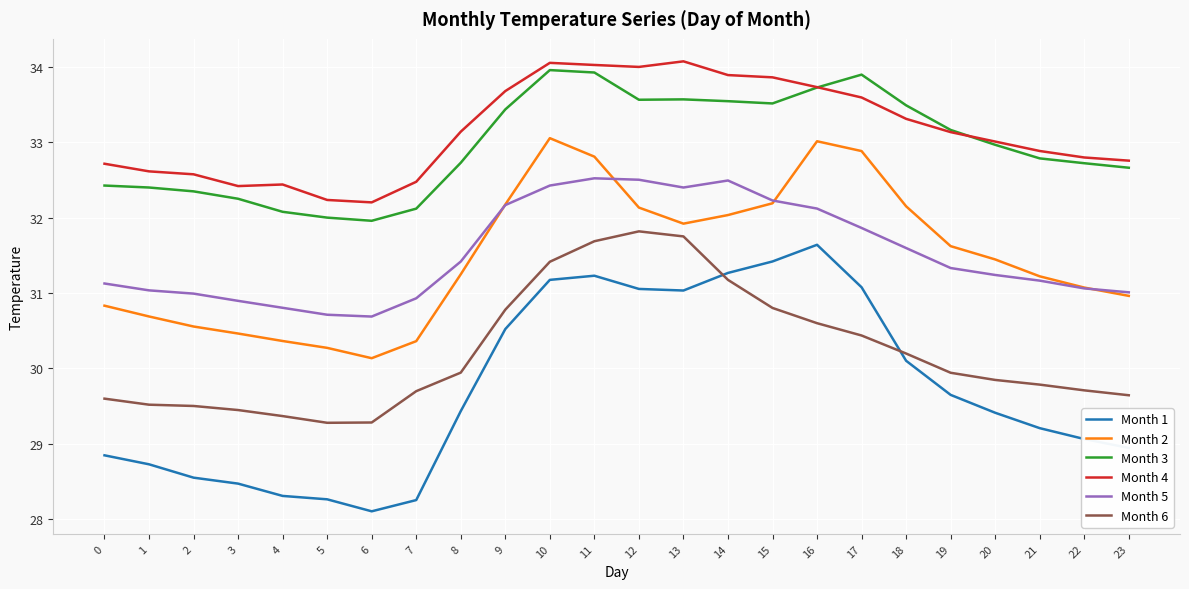

True or false: Month 4 and Month 1 cross at least once.

False